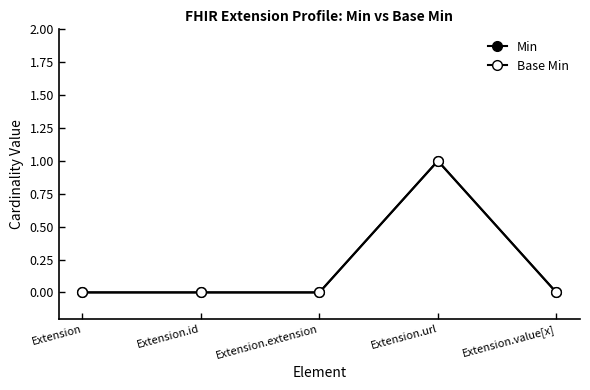

How many Base Min values are between 0 and 1?

5